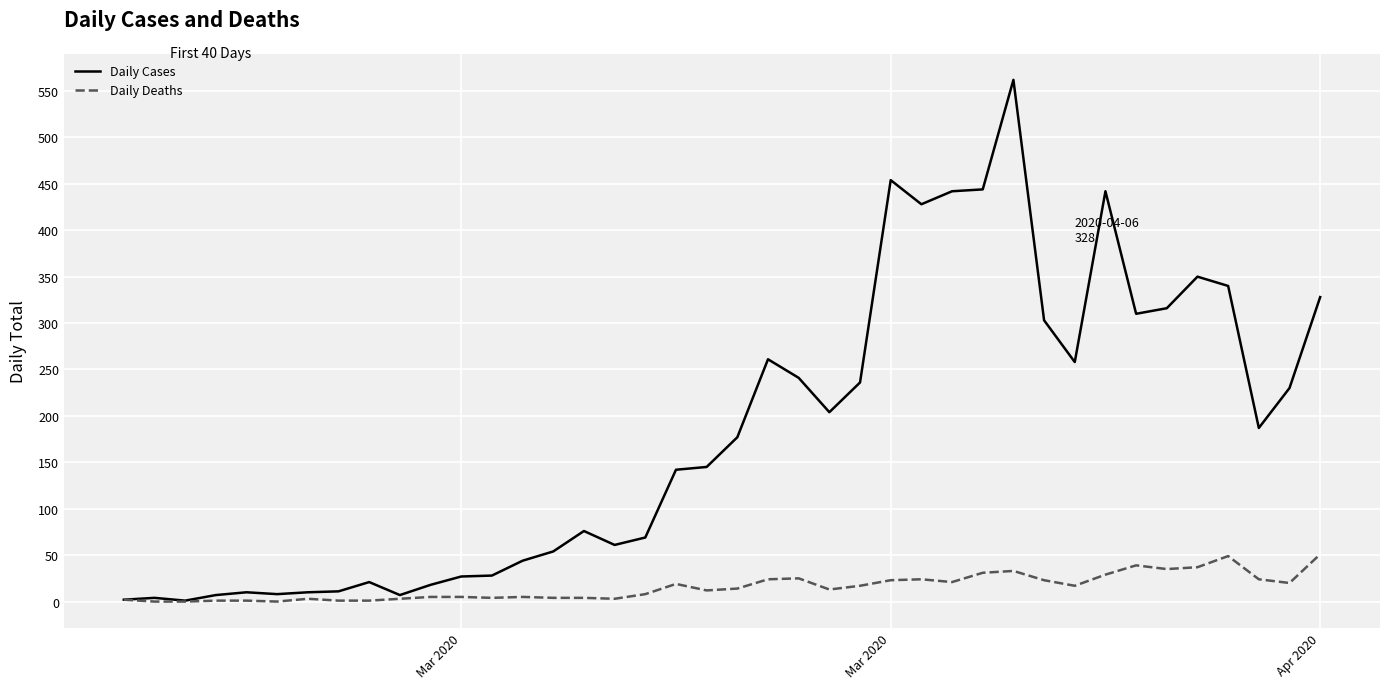

At how many categories does at least one series exceed 182?

19